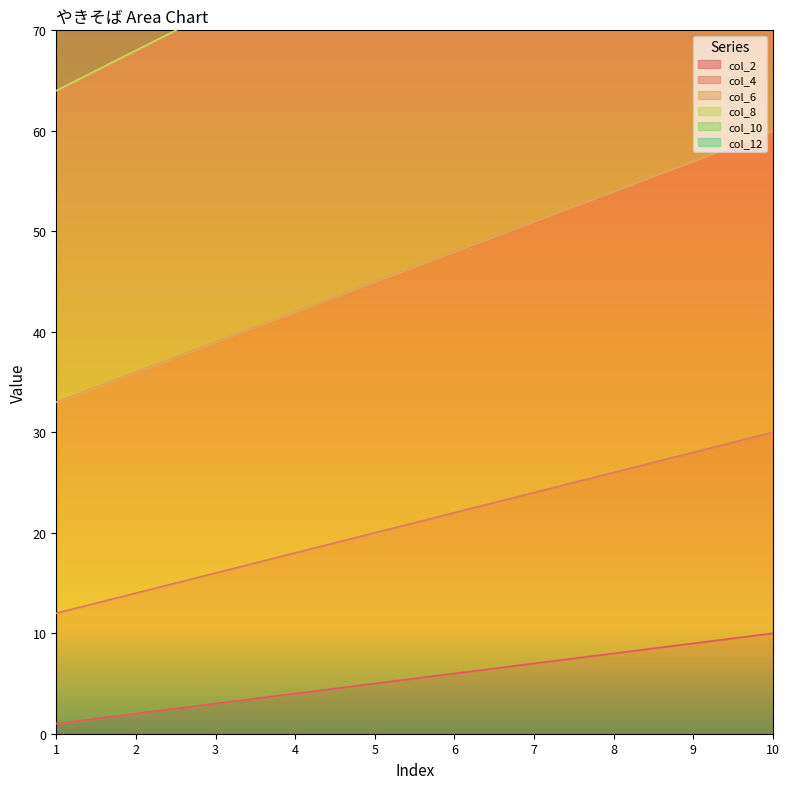

What is the value of the col_4 point at the 8th from the left?

26